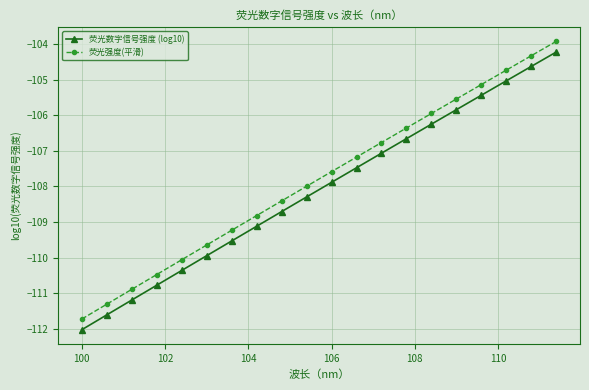

List the series in order of their overall mean, lowest first.

荧光数字信号强度 (log10), 荧光强度(平滑)